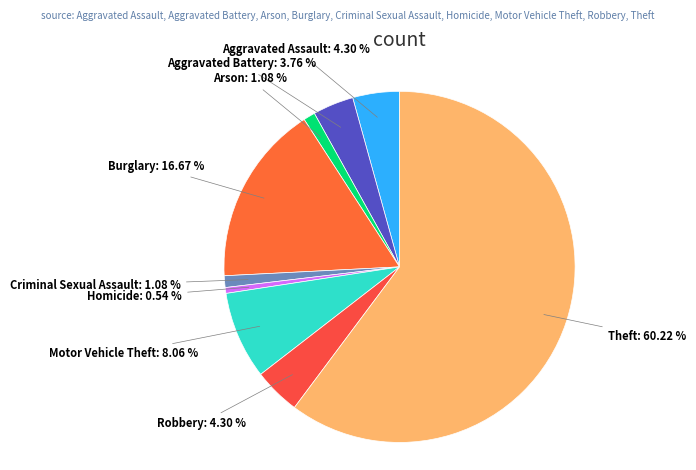

To the nearest percent, what is the difference between the largest and smallest slice percentages?

60%